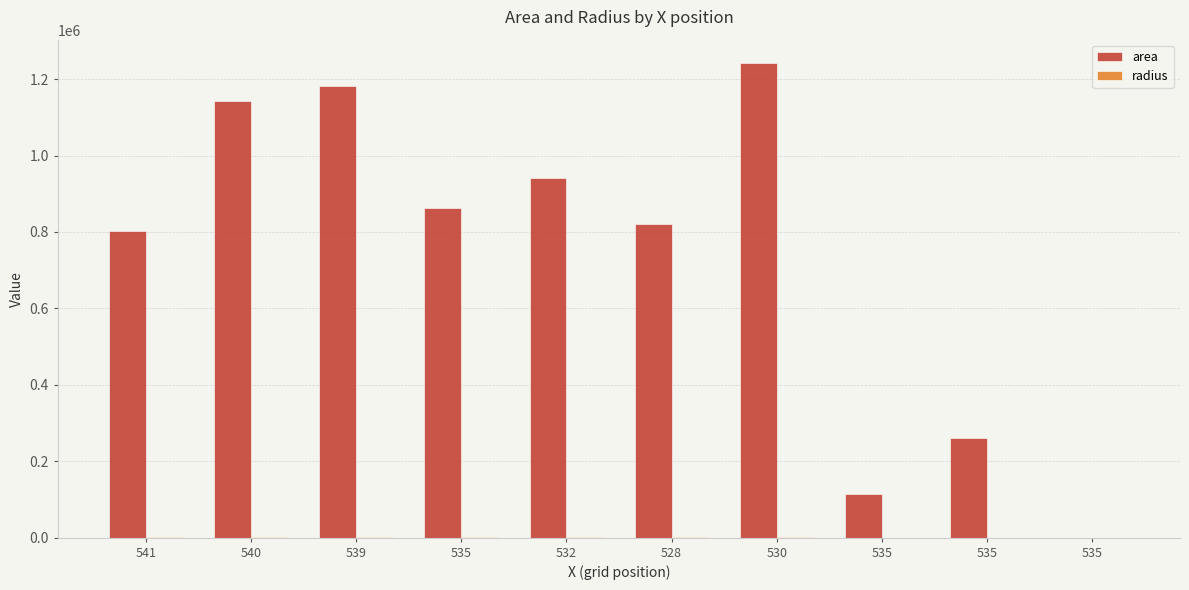

How many groups of bars are there?

10